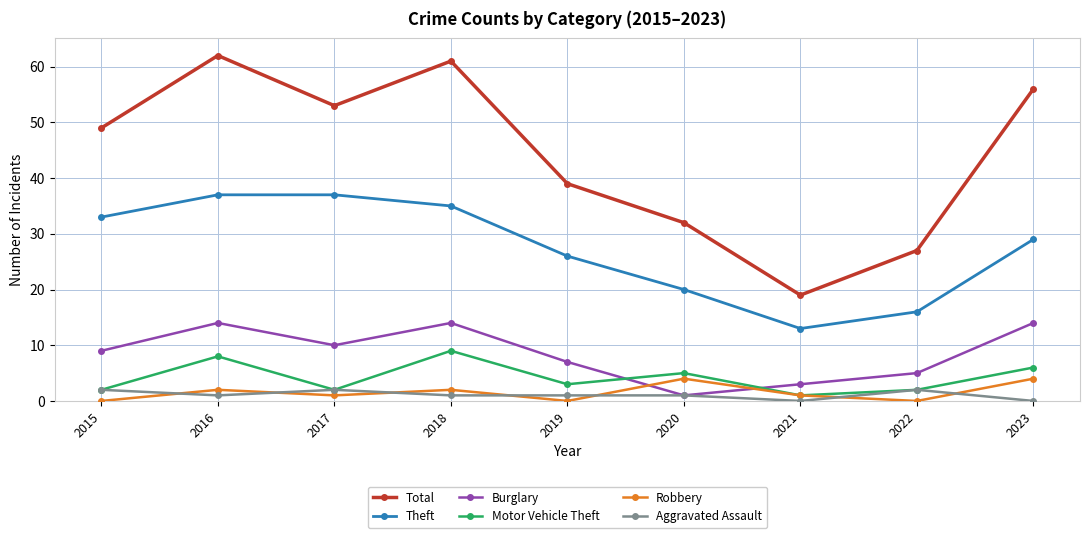

Reading right to left, list all the values displayed in this chart.

Total: 2023=56	2022=27	2021=19	2020=32	2019=39	2018=61	2017=53	2016=62	2015=49
Theft: 2023=29	2022=16	2021=13	2020=20	2019=26	2018=35	2017=37	2016=37	2015=33
Burglary: 2023=14	2022=5	2021=3	2020=1	2019=7	2018=14	2017=10	2016=14	2015=9
Motor Vehicle Theft: 2023=6	2022=2	2021=1	2020=5	2019=3	2018=9	2017=2	2016=8	2015=2
Robbery: 2023=4	2022=0	2021=1	2020=4	2019=0	2018=2	2017=1	2016=2	2015=0
Aggravated Assault: 2023=0	2022=2	2021=0	2020=1	2019=1	2018=1	2017=2	2016=1	2015=2